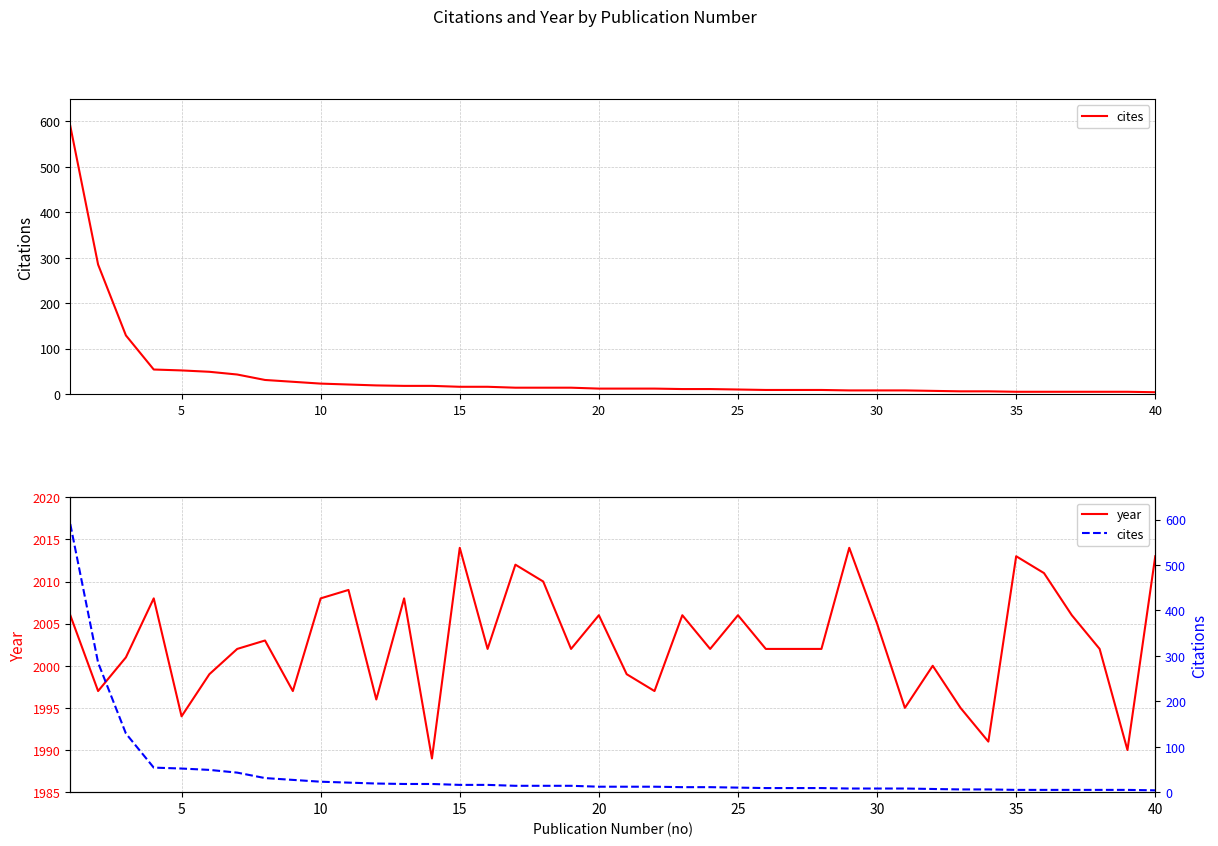

What is the maximum value for year?

2014